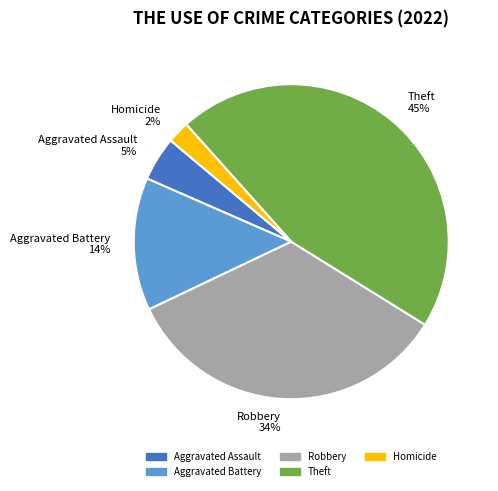

Rank the categories by value from lowest to highest.

Homicide 2%, Aggravated Assault 5%, Aggravated Battery 14%, Robbery 34%, Theft 45%